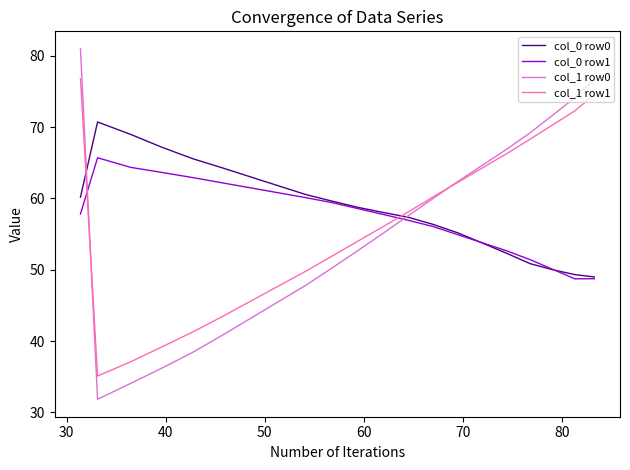

Which series has the largest range (max minus min)?

col_1 row0